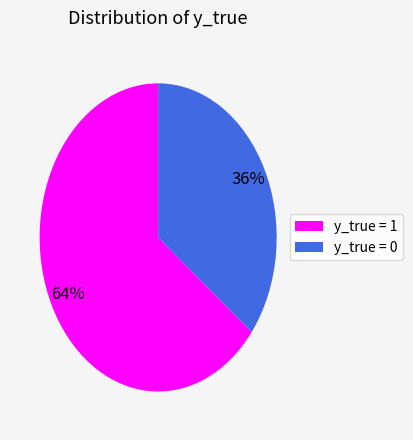

Is there any slice that represents more than half of the pie?

Yes